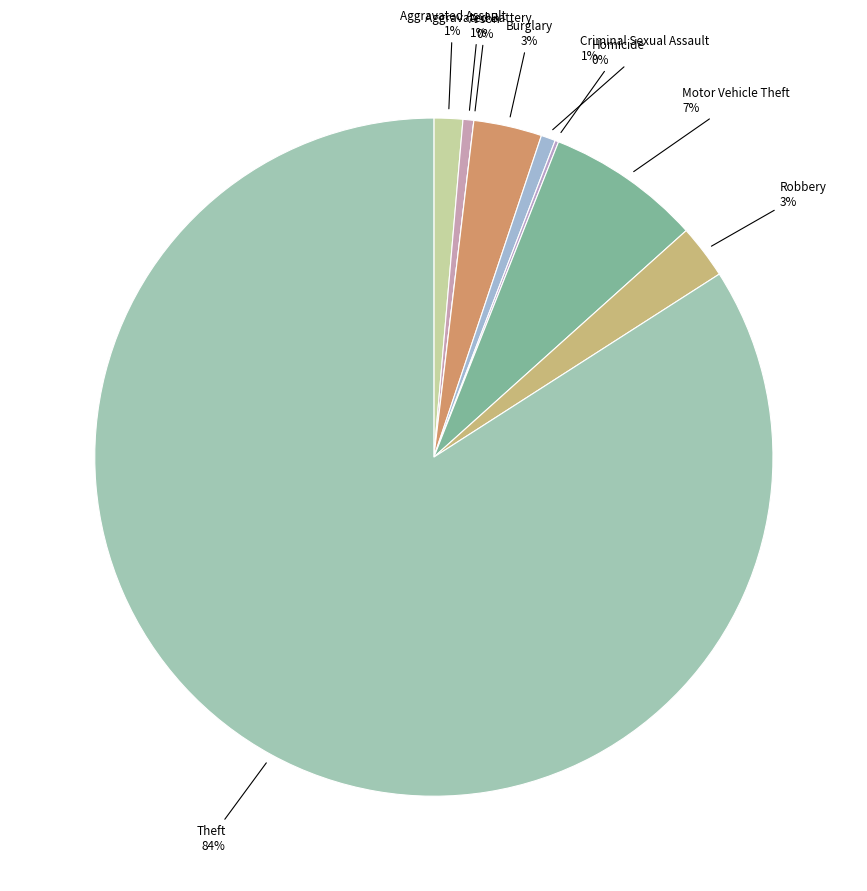

To the nearest percent, what percentage of the pie is Criminal Sexual Assault?

1%